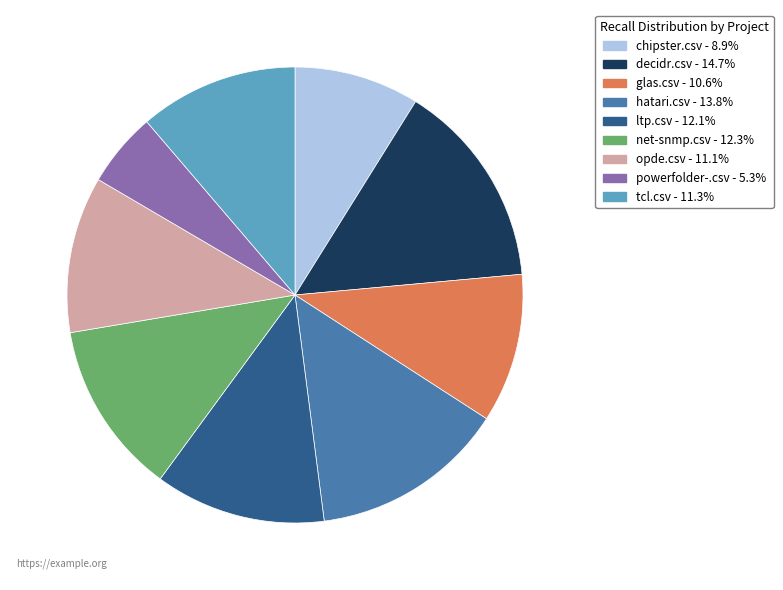

Is chipster.csv the majority of the pie?

No